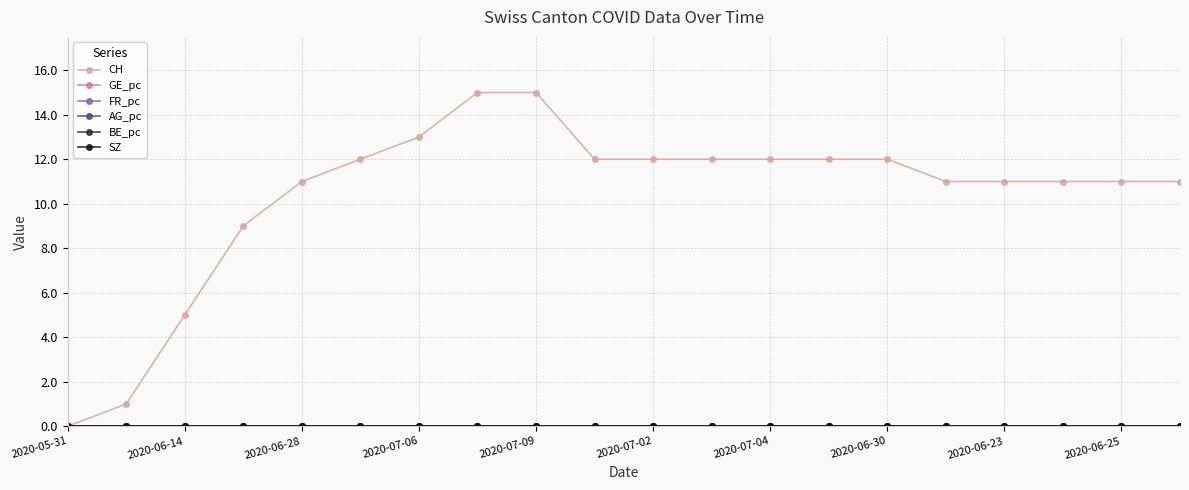

True or false: GE_pc and BE_pc intersect in this chart.

False